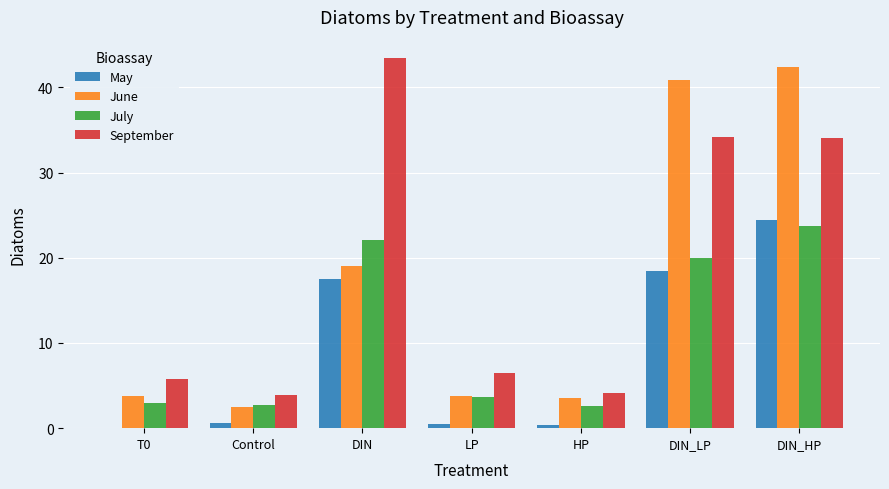

True or false: May has a value of 18.5 at DIN_LP.

True